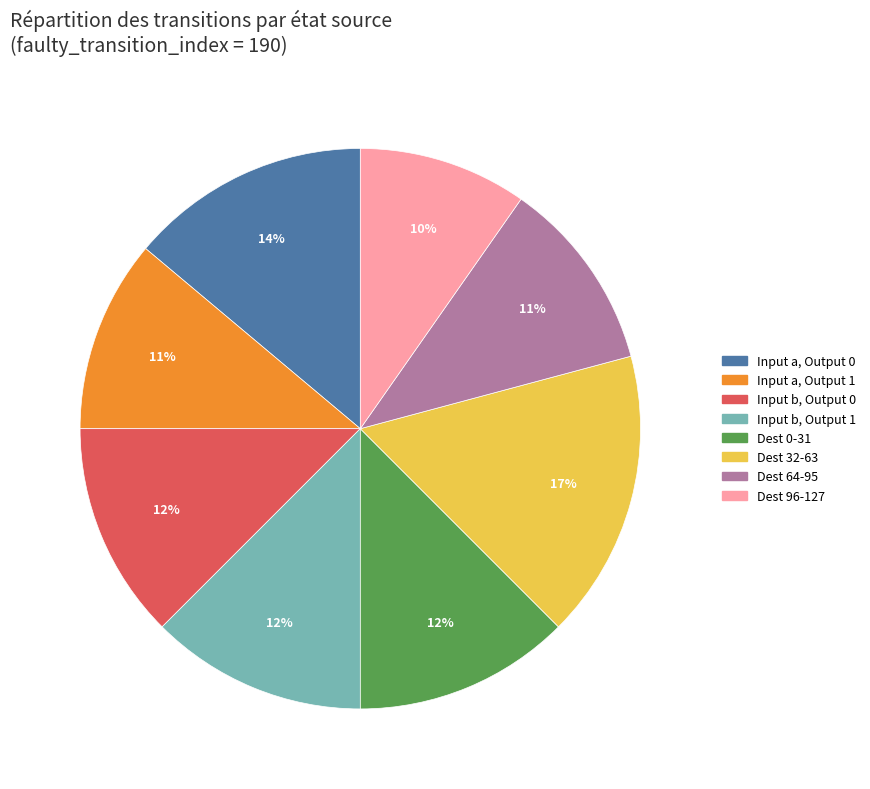

Is there a majority slice in this chart?

No